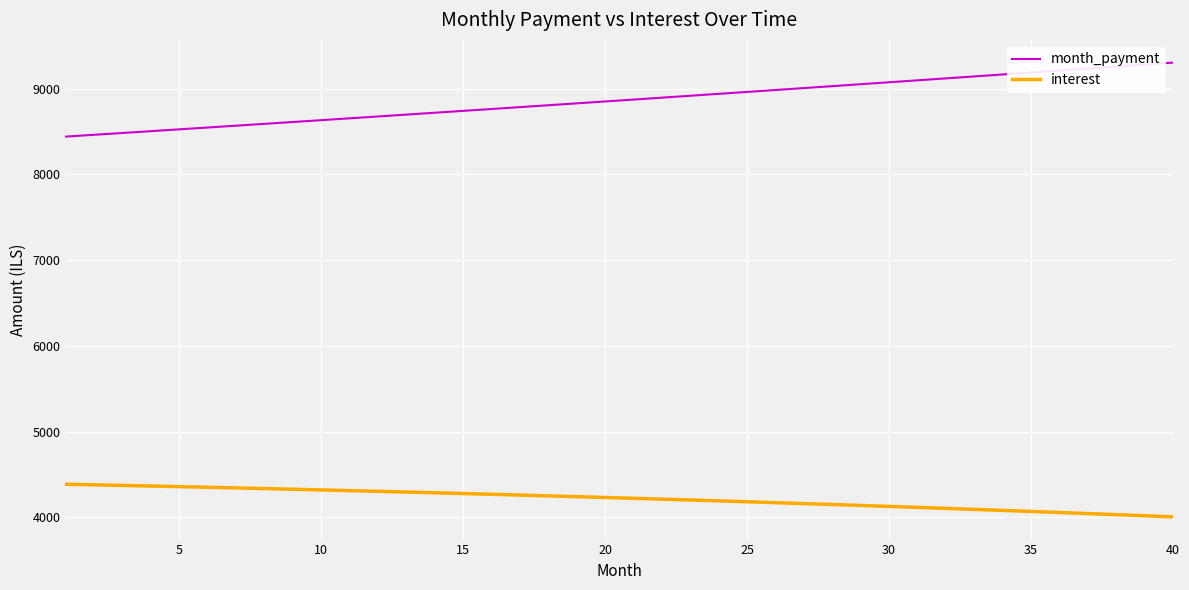

Which series has the largest total across all categories?

month_payment